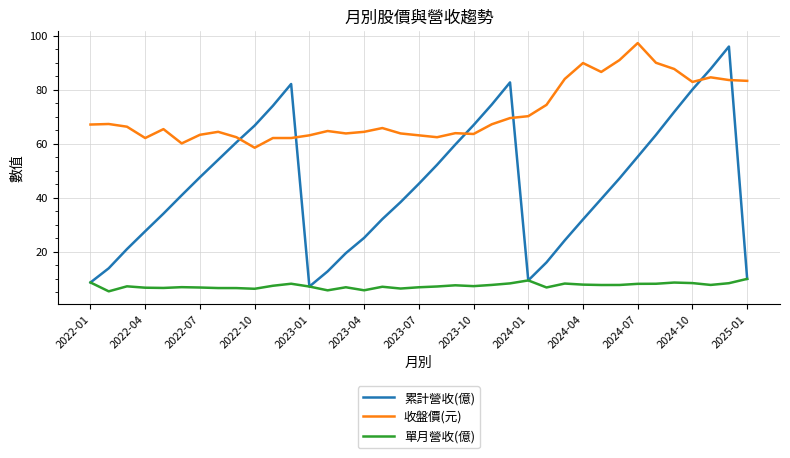

Which series has the largest range (max minus min)?

累計營收(億)